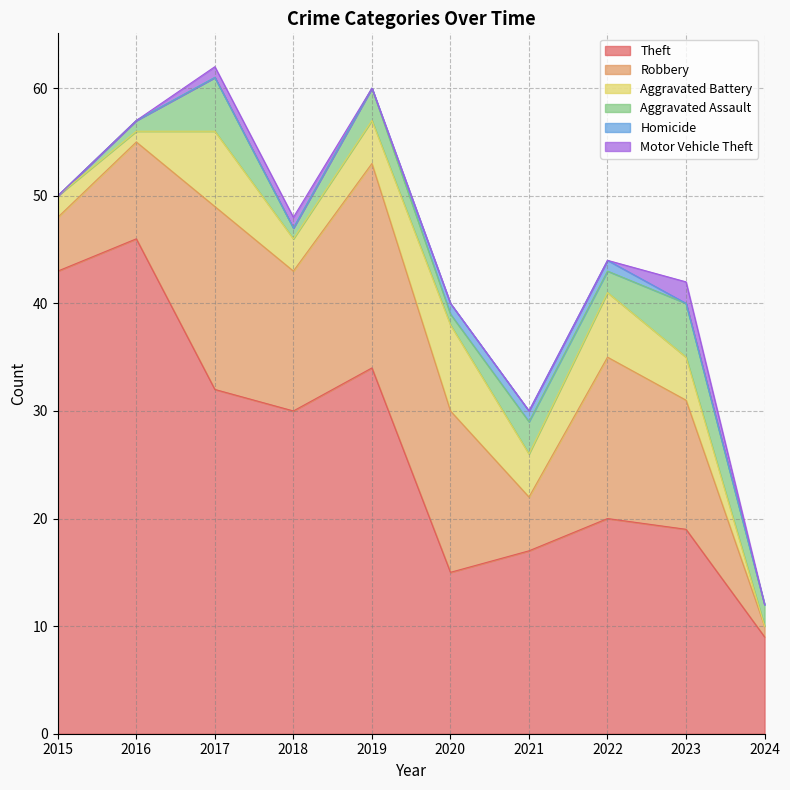

Reading left to right, extract all data points from this chart.

Theft: 2015=43	2016=46	2017=32	2018=30	2019=34	2020=15	2021=17	2022=20	2023=19	2024=9
Robbery: 2015=5	2016=9	2017=17	2018=13	2019=19	2020=15	2021=5	2022=15	2023=12	2024=1
Aggravated Battery: 2015=2	2016=1	2017=7	2018=3	2019=4	2020=8	2021=4	2022=6	2023=4	2024=0
Aggravated Assault: 2015=0	2016=1	2017=5	2018=1	2019=3	2020=1	2021=3	2022=2	2023=5	2024=2
Homicide: 2015=0	2016=0	2017=0	2018=0	2019=0	2020=1	2021=1	2022=1	2023=0	2024=0
Motor Vehicle Theft: 2015=0	2016=0	2017=1	2018=1	2019=0	2020=0	2021=0	2022=0	2023=2	2024=0